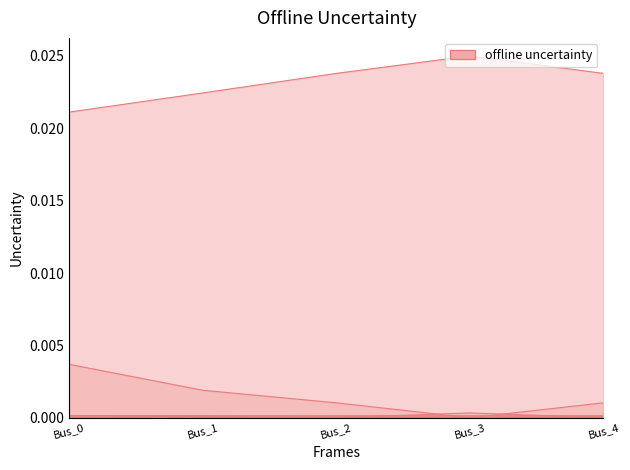

At which category does pf_va_c_degree reach its first local peak?

Bus_3